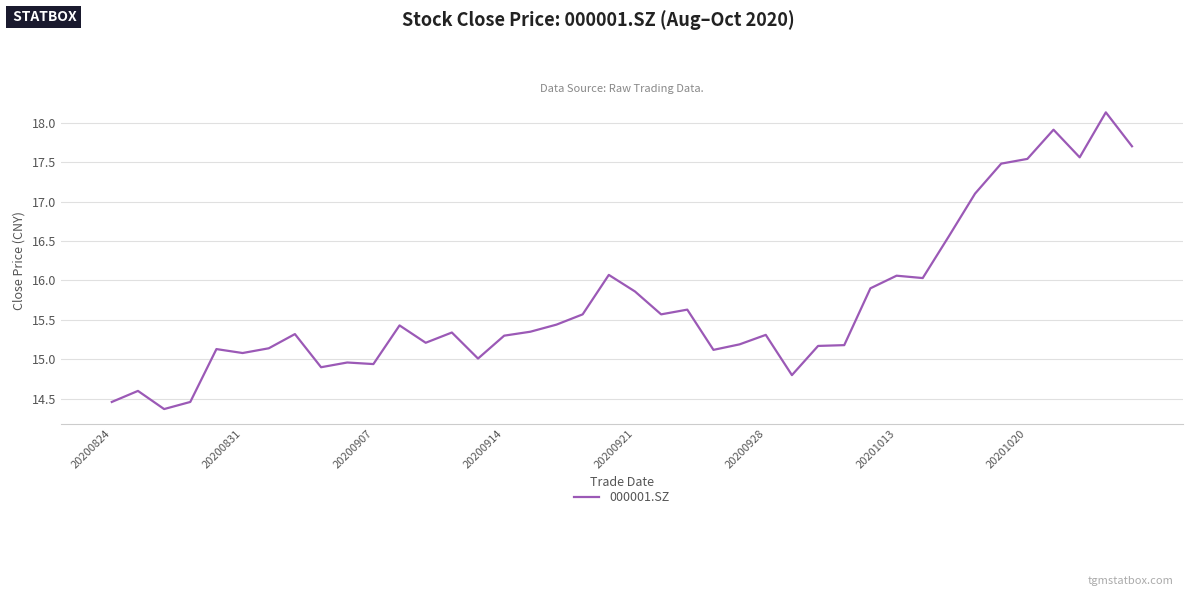

What is the maximum value shown in the chart?

18.1